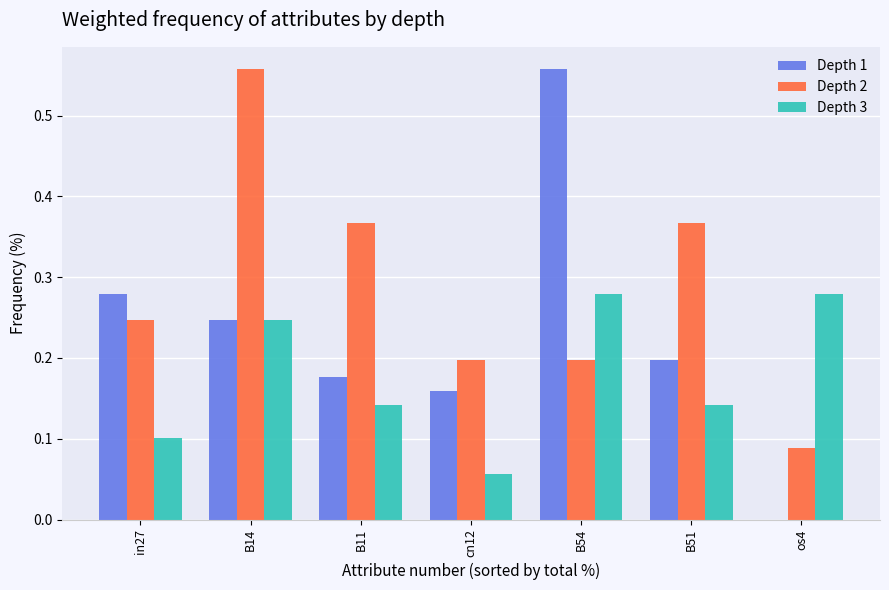

Which series has the largest range (max minus min)?

Depth 1